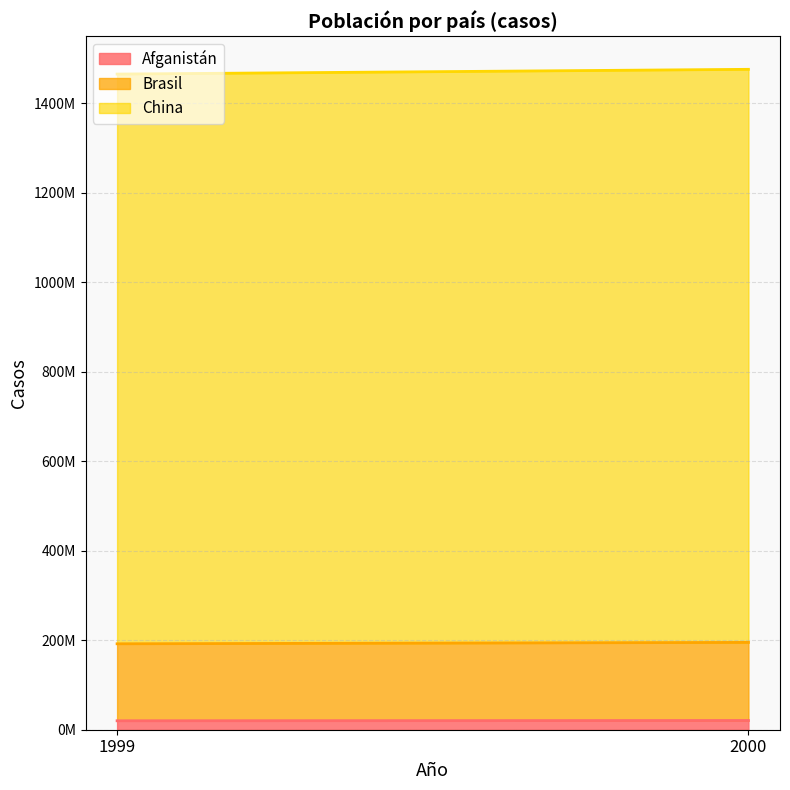

What is the maximum value shown in the chart?

1280428583